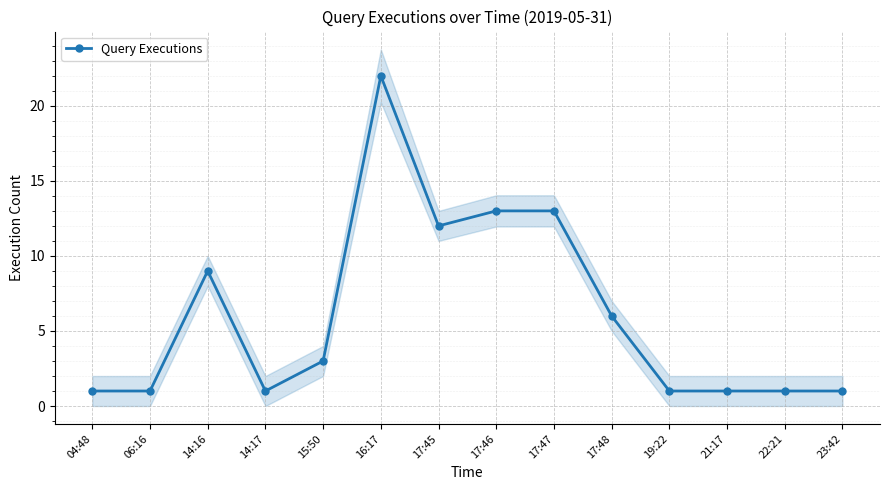

What is the difference between the maximum and minimum values?

21